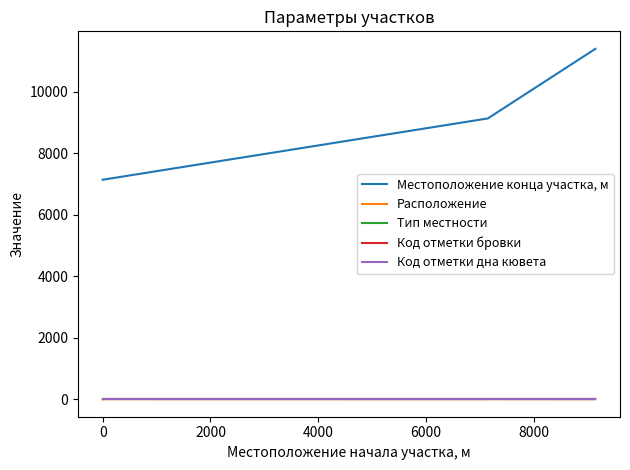

What is the spread (max minus min) of values at 4000?

9137